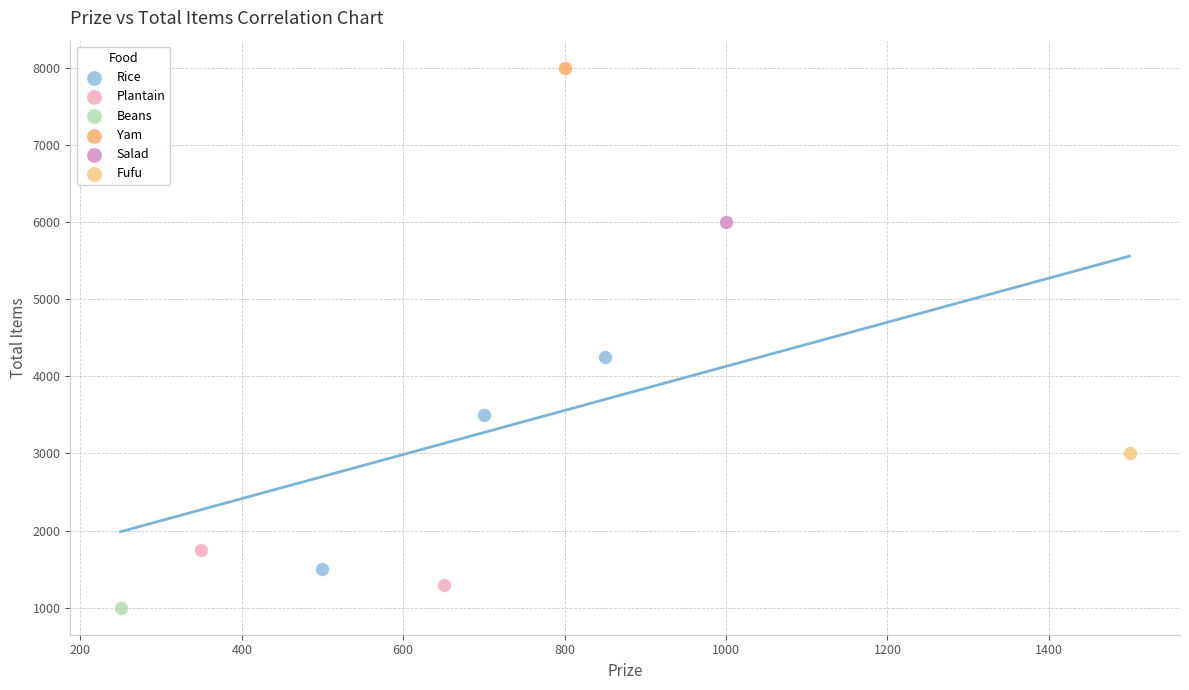

What are all the series names shown in the legend?

Rice, Plantain, Beans, Yam, Salad, Fufu